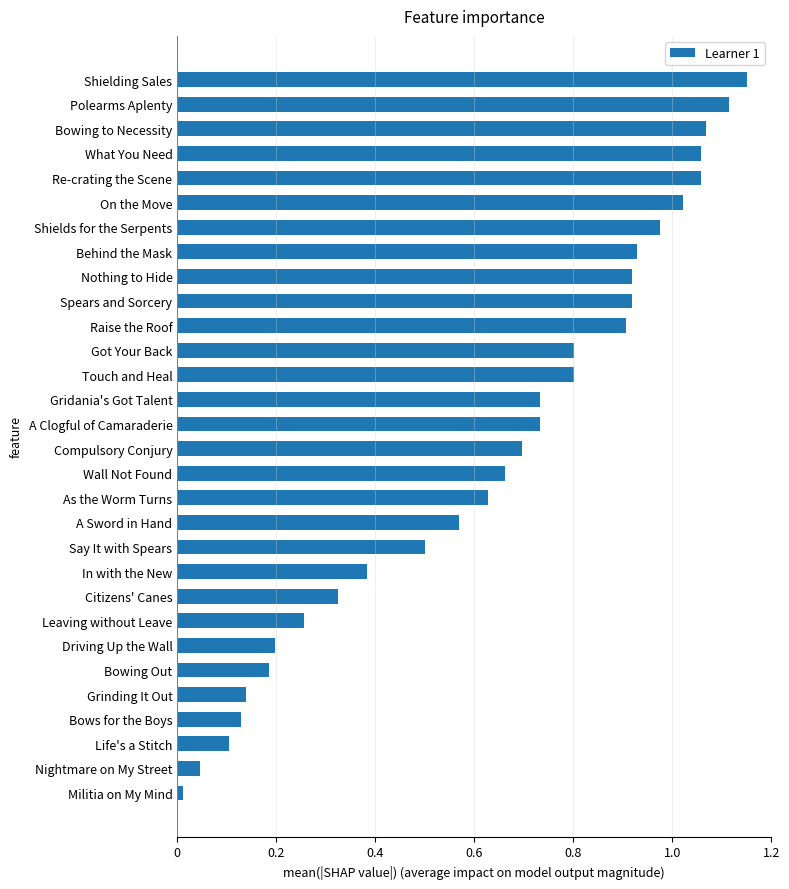

Between Life's a Stitch and Say It with Spears, which is larger?

Say It with Spears